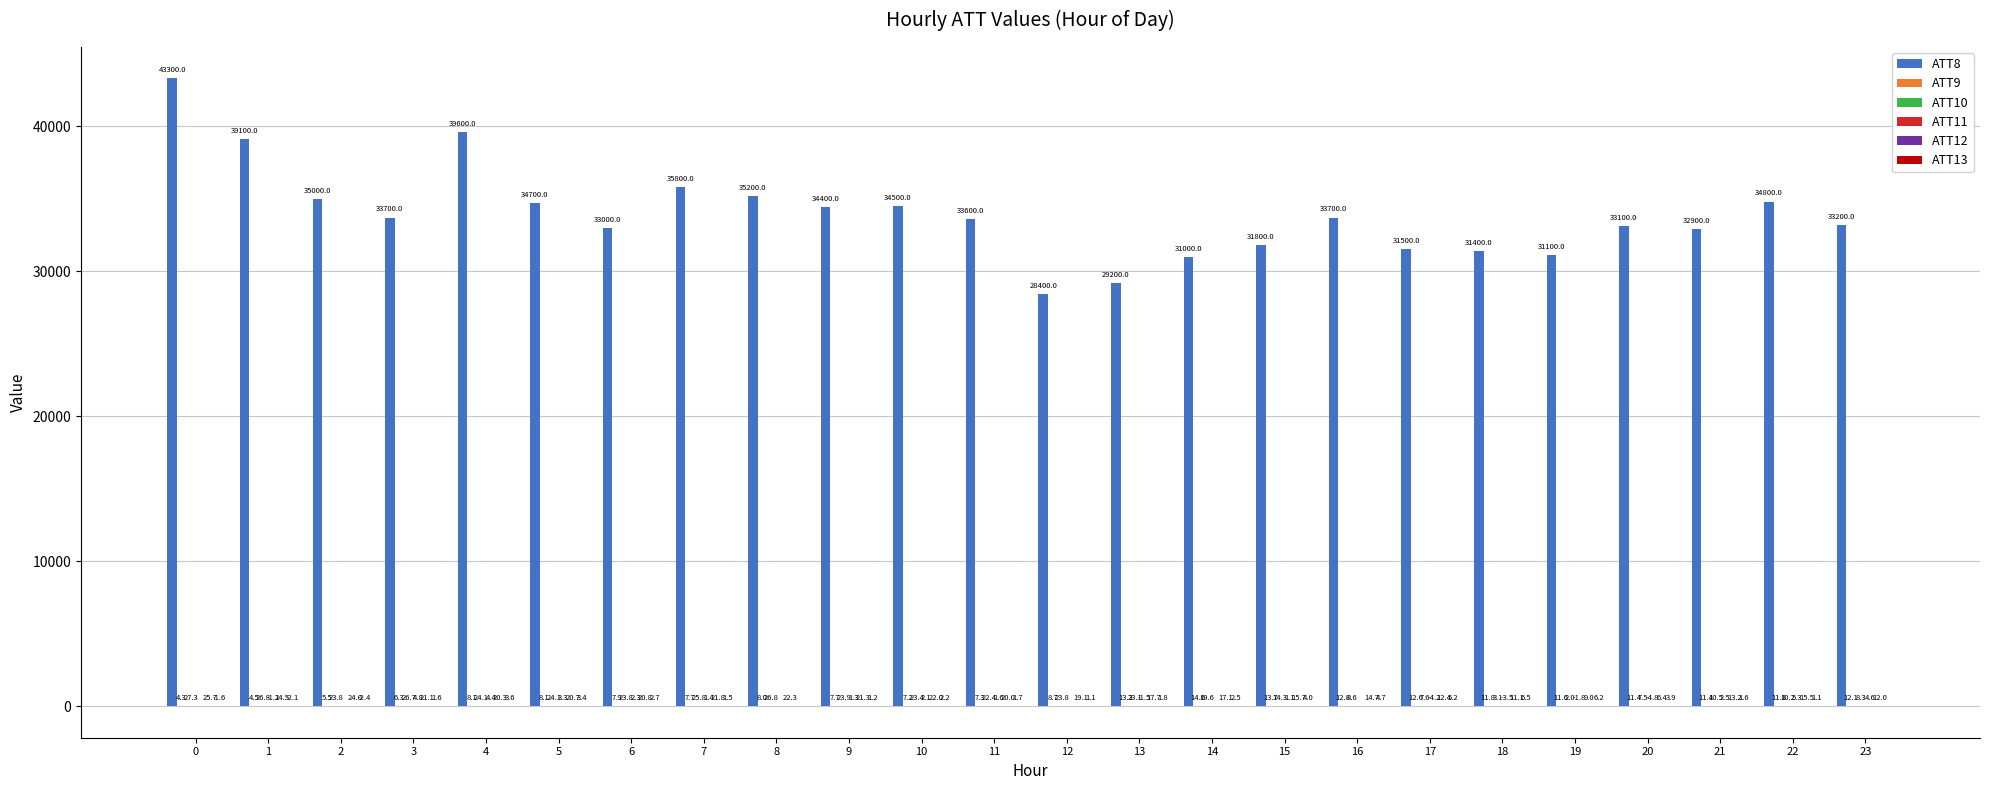

At which label is ATT8 closest to 35850?

7